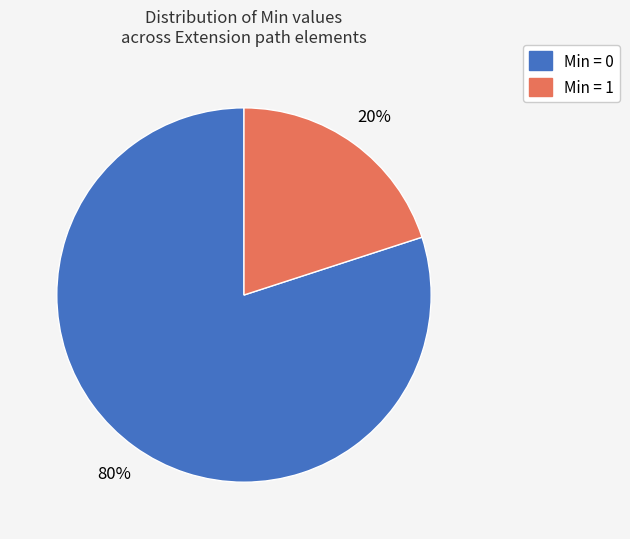

To the nearest percent, what is the average slice percentage?

50%